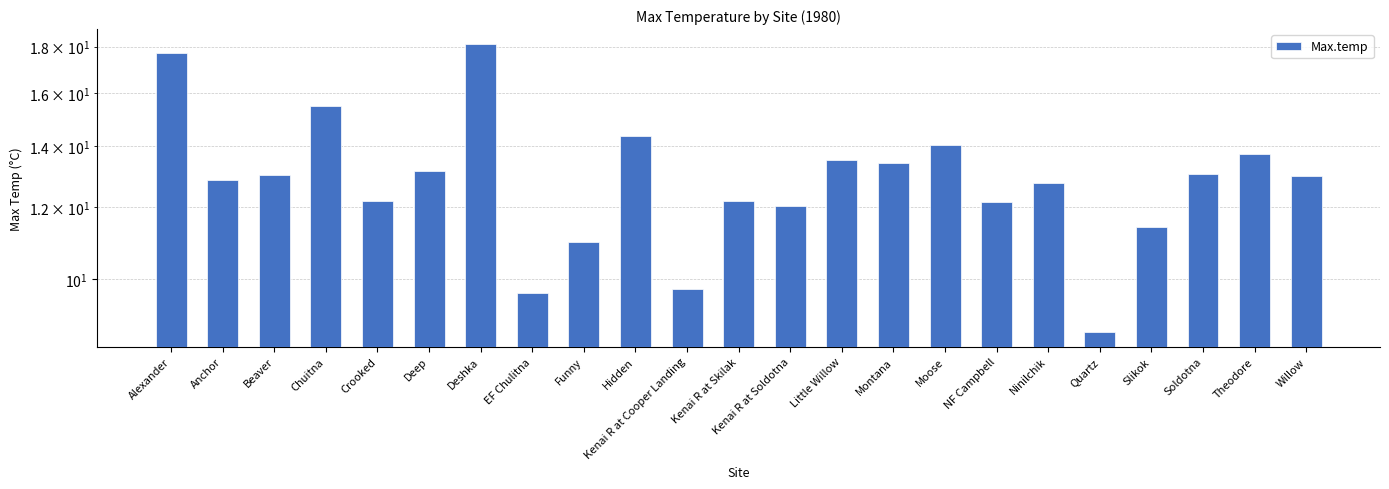

List the labels in order of value, smallest first.

Quartz, EF Chulitna, Kenai R at Cooper Landing, Funny, Slikok, Kenai R at Soldotna, NF Campbell, Crooked, Kenai R at Skilak, Ninilchik, Anchor, Willow, Beaver, Soldotna, Deep, Montana, Little Willow, Theodore, Moose, Hidden, Chuitna, Alexander, Deshka